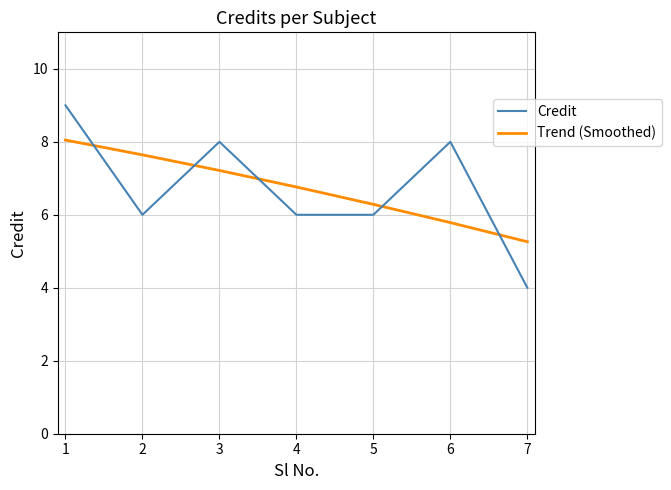

The value of Credit at 4 is 6.0. True or false?

True